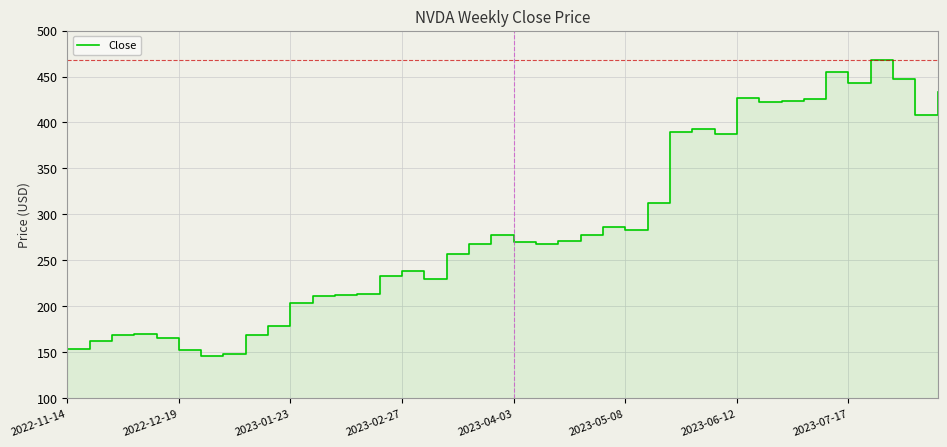

What is the difference between the maximum and minimum values?

321.4